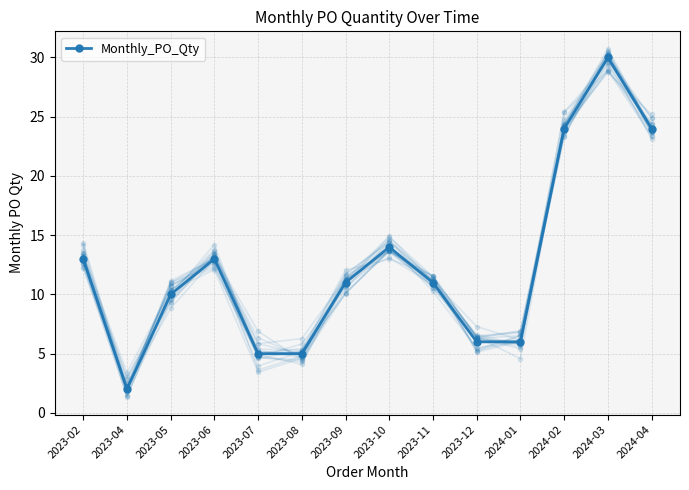

Does the chart have visible grid lines?

Yes